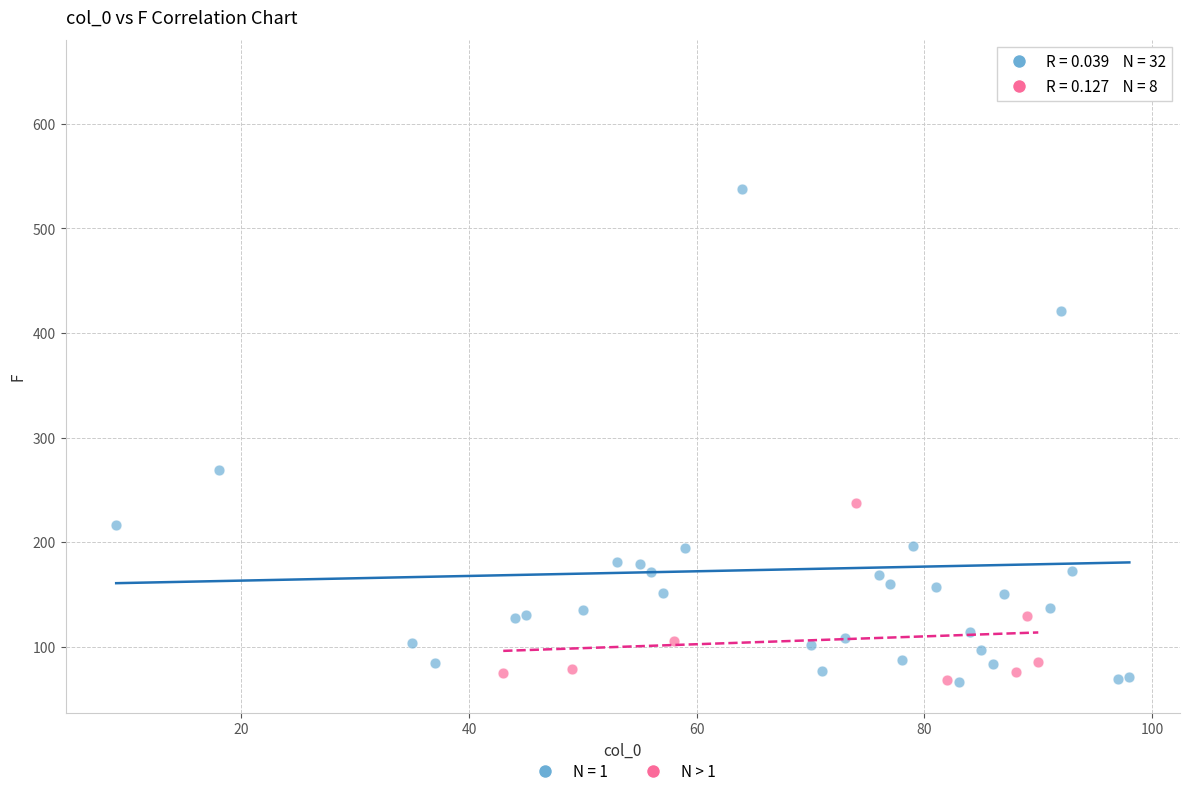

Which series has the largest Y range (max minus min)?

N = 1